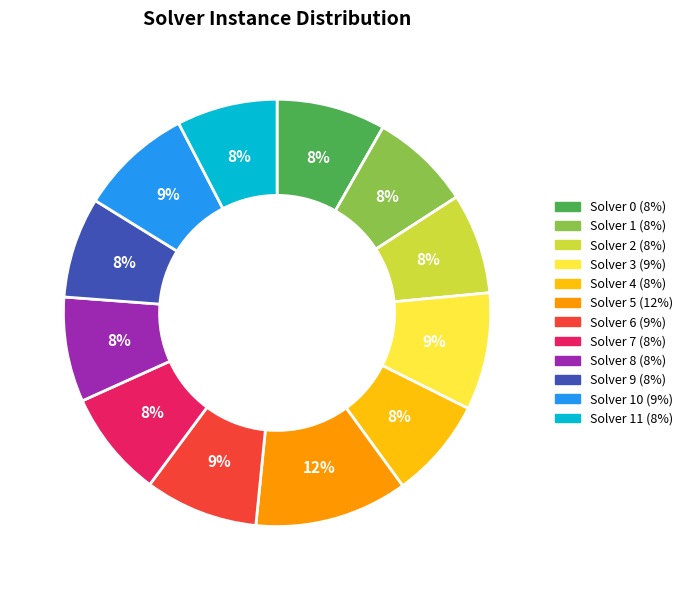

To the nearest percent, what is the average slice percentage?

8%